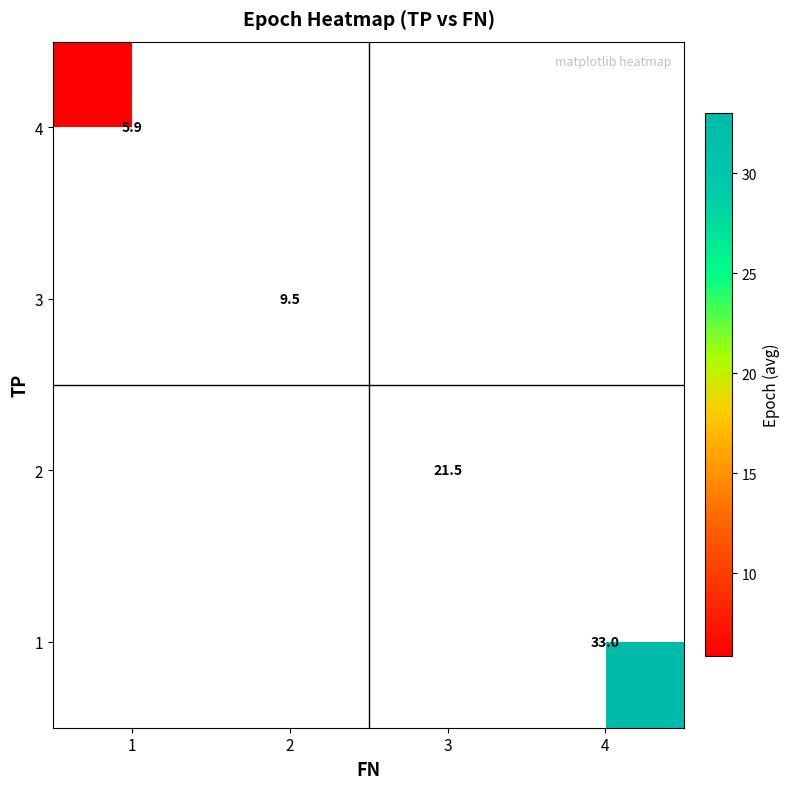

Which label corresponds to the smallest value in the chart?

1